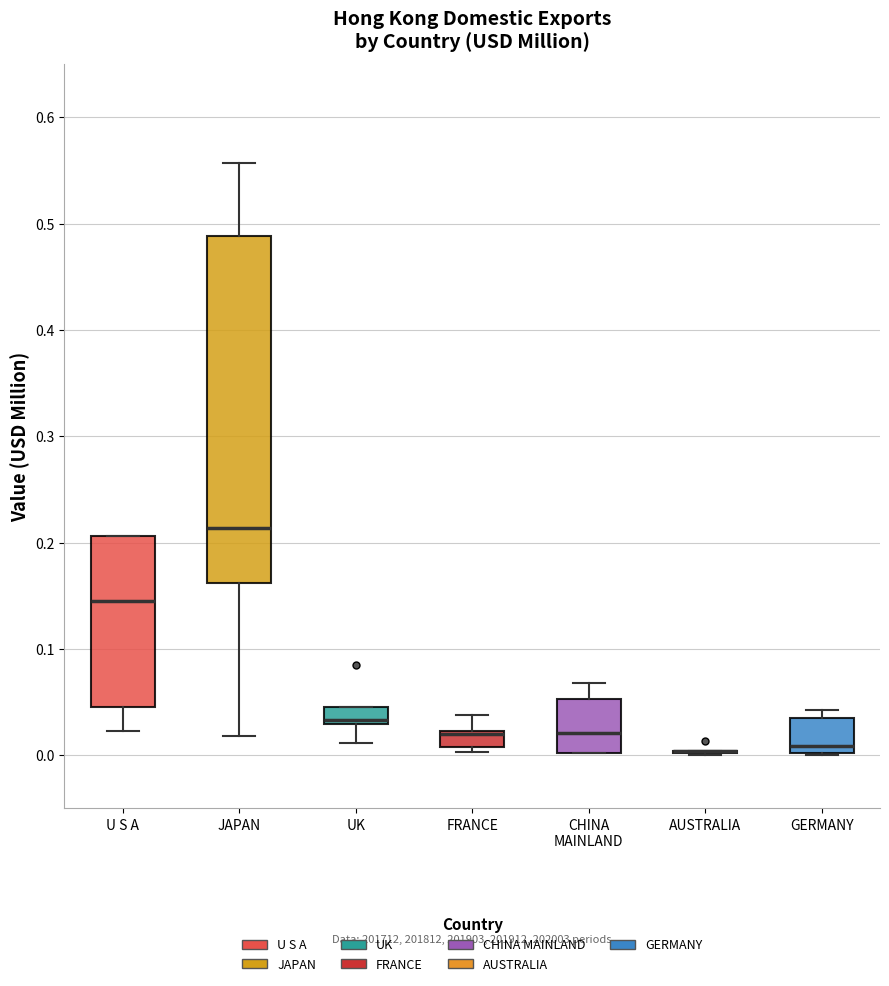

Reading left to right, transcribe this box plot: for each box, give where its median line is, the range the box spans, and where its two whiskers end, as read against the y-axis. The values are not printed on the chart, so give them approximately, as read against the axis.

U S A: median 0.15, box 0.05 to 0.21, whiskers 0.02 to 0.21
JAPAN: median 0.21, box 0.16 to 0.49, whiskers 0.02 to 0.56
UK: median 0.03 (just above the box's lower edge), box 0.03 to 0.05, whiskers 0.01 to 0.05
FRANCE: median 0.02, box 0.01 to 0.02, whiskers 0.00 to 0.04
CHINA MAINLAND: median 0.02, box 0.00 to 0.05, whiskers 0.00 to 0.07
AUSTRALIA: box collapsed to a line at 0.00, whiskers 0.00 to 0.00
GERMANY: median 0.01, box 0.00 to 0.04, whiskers 0.00 to 0.04 (just above the box's upper edge)